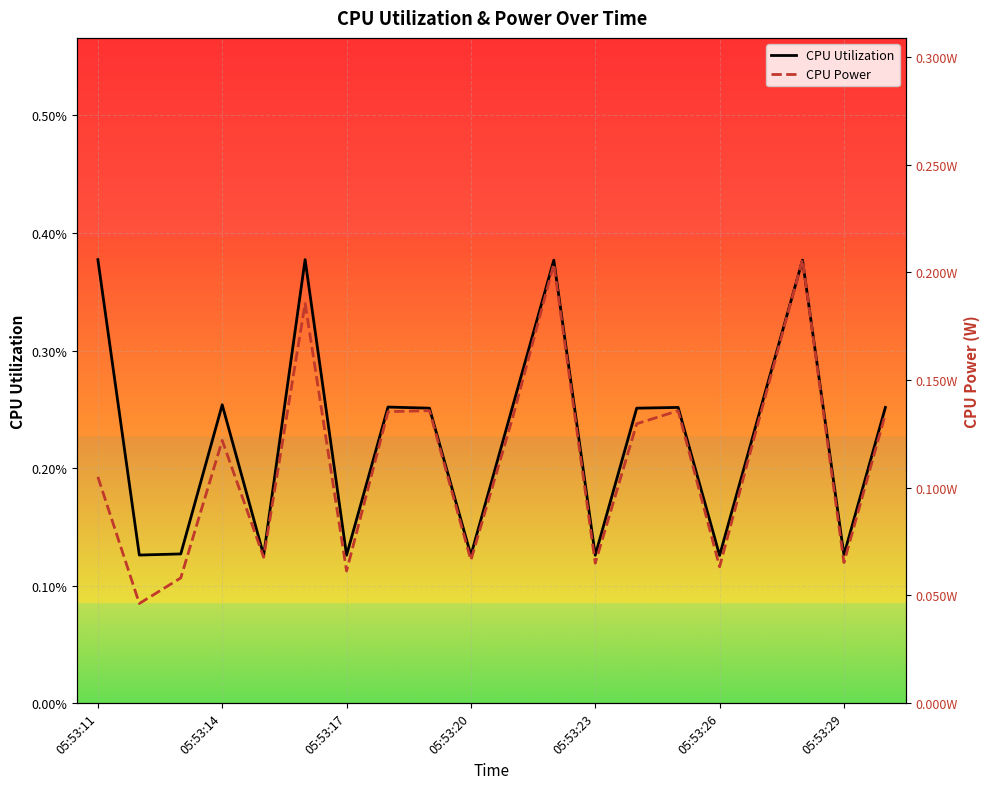

What is the greatest value displayed?

0.2